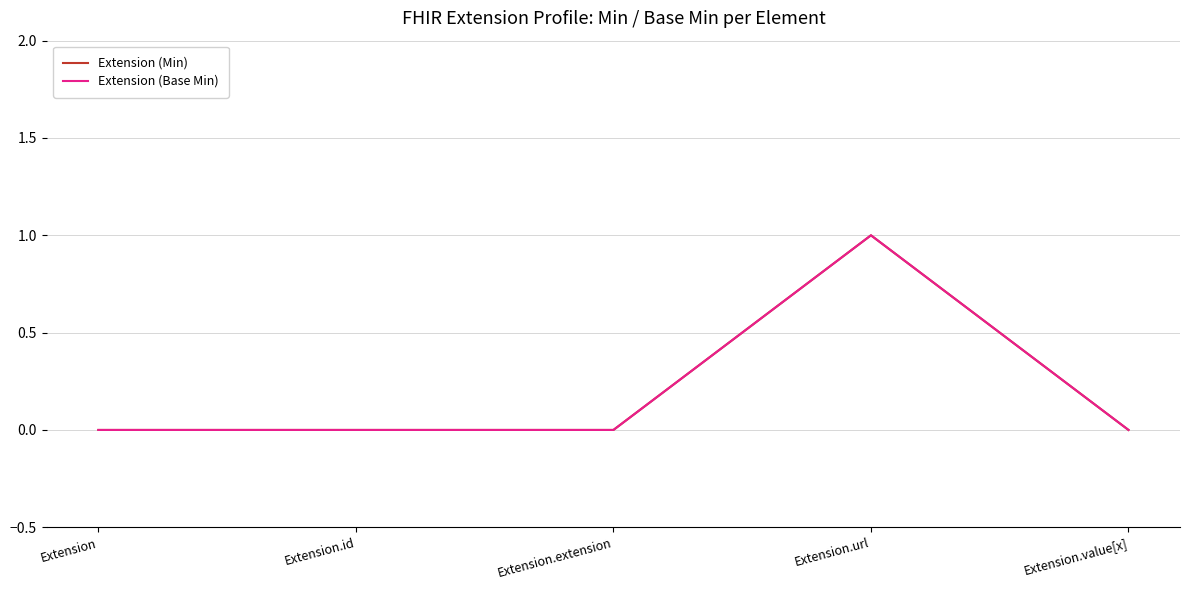

List the labels in order of Extension (Min) value, smallest first.

Extension, Extension.id, Extension.extension, Extension.value[x], Extension.url